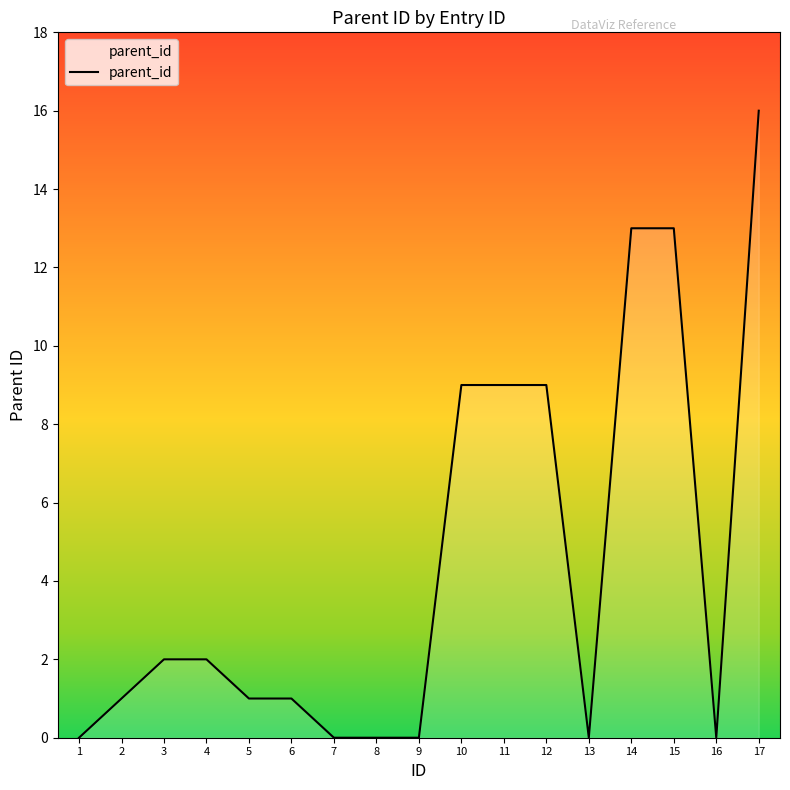

What is the change in value from 7 to 17?

+16